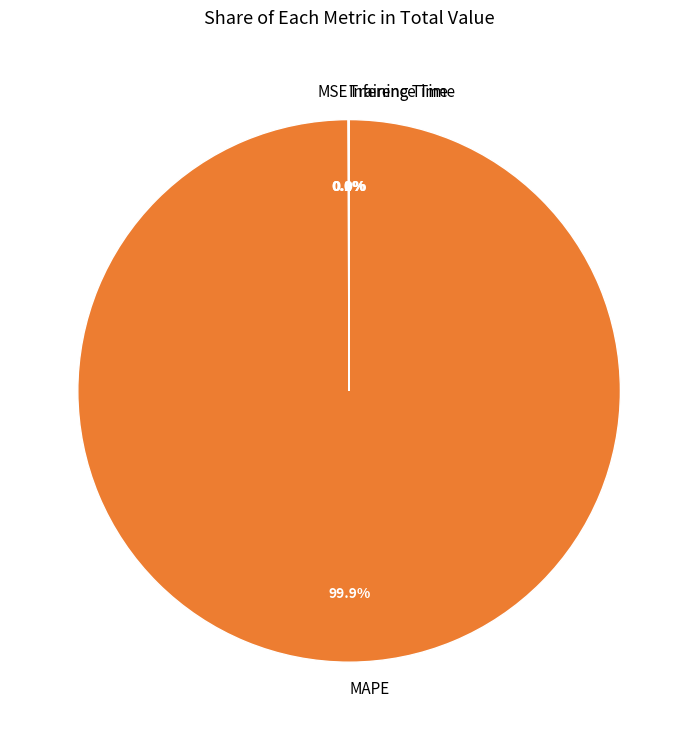

Is MAPE the majority of the pie?

Yes